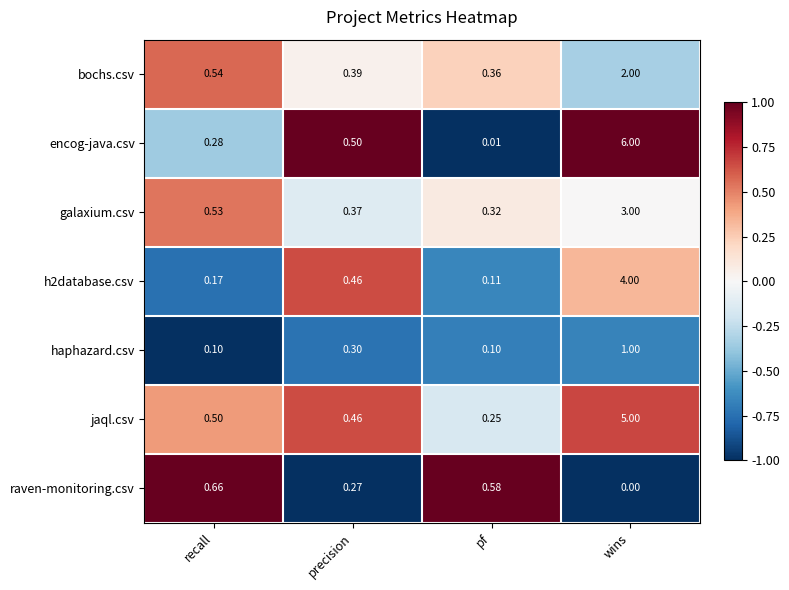

Which series has the widest spread of values?

encog-java.csv